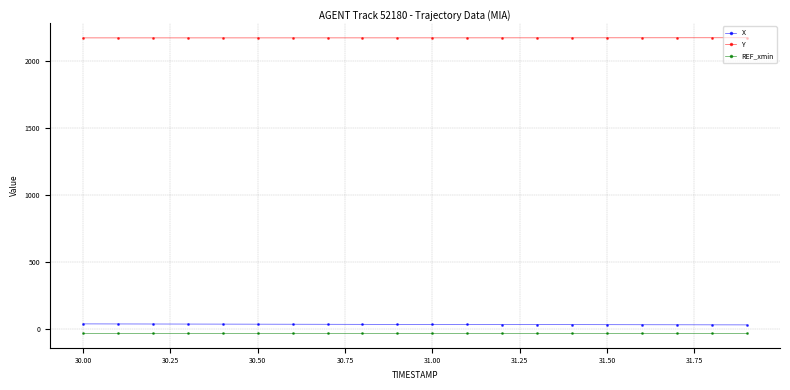

At how many categories does at least one series exceed 1790?

20